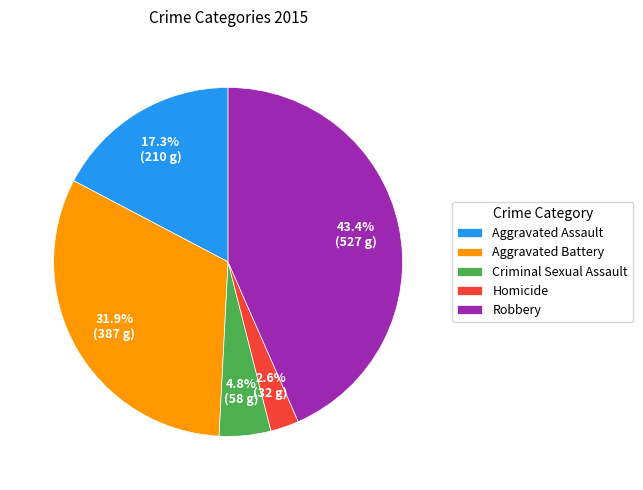

To the nearest percent, what is the combined percentage of Aggravated Battery and Aggravated Assault?

49%